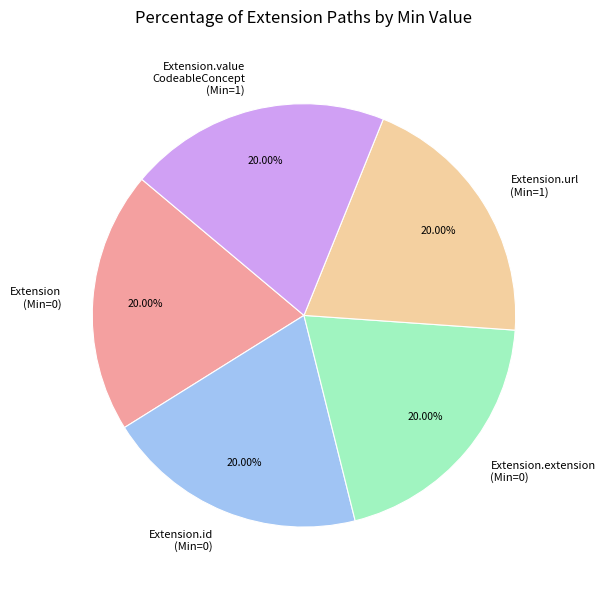

What is the ratio of the value at Extension (Min=0) to the value at Extension.value CodeableConcept (Min=1)?

1.0